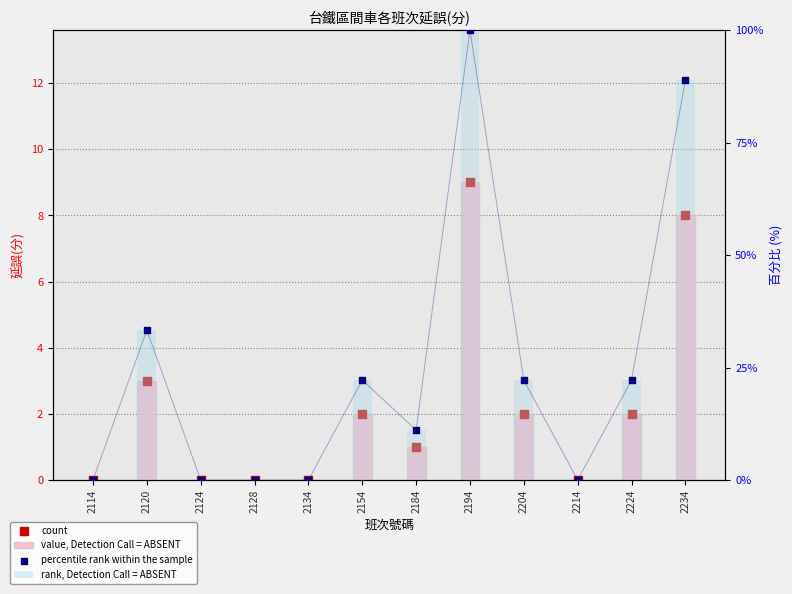

Which series reaches the maximum Y coordinate?

rank, Detection Call = ABSENT